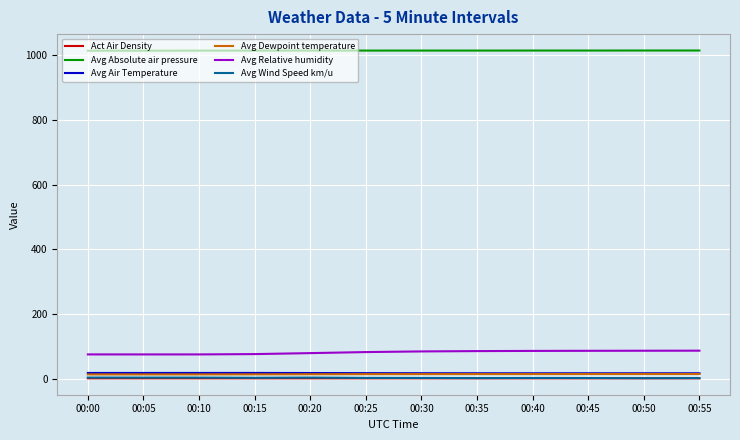

The Avg Absolute air pressure series shows 1013.8 at 00:15. True or false?

True